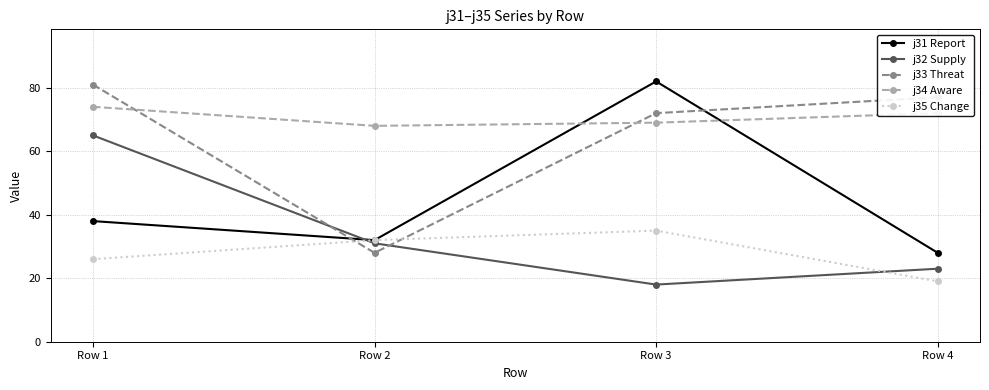

Is it true that j31 Report equals 32 at Row 2?

True